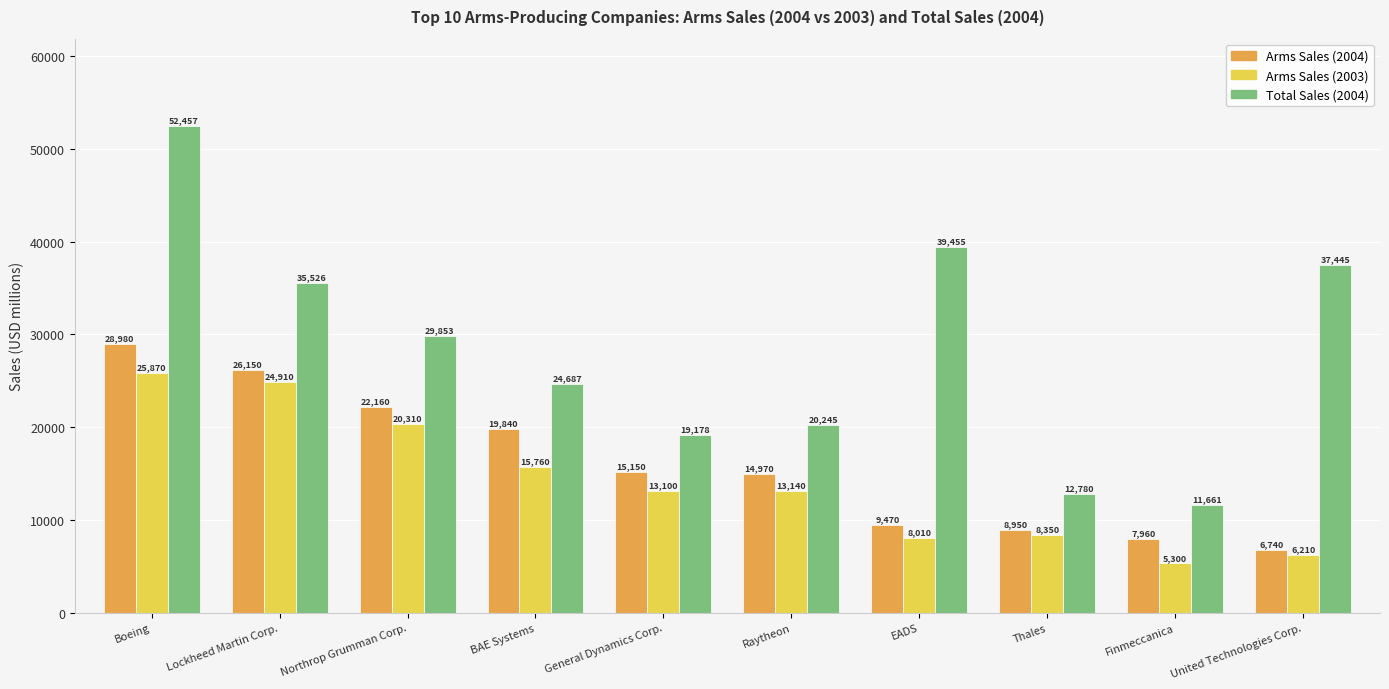

At which label does Arms Sales (2004) reach its peak?

Boeing